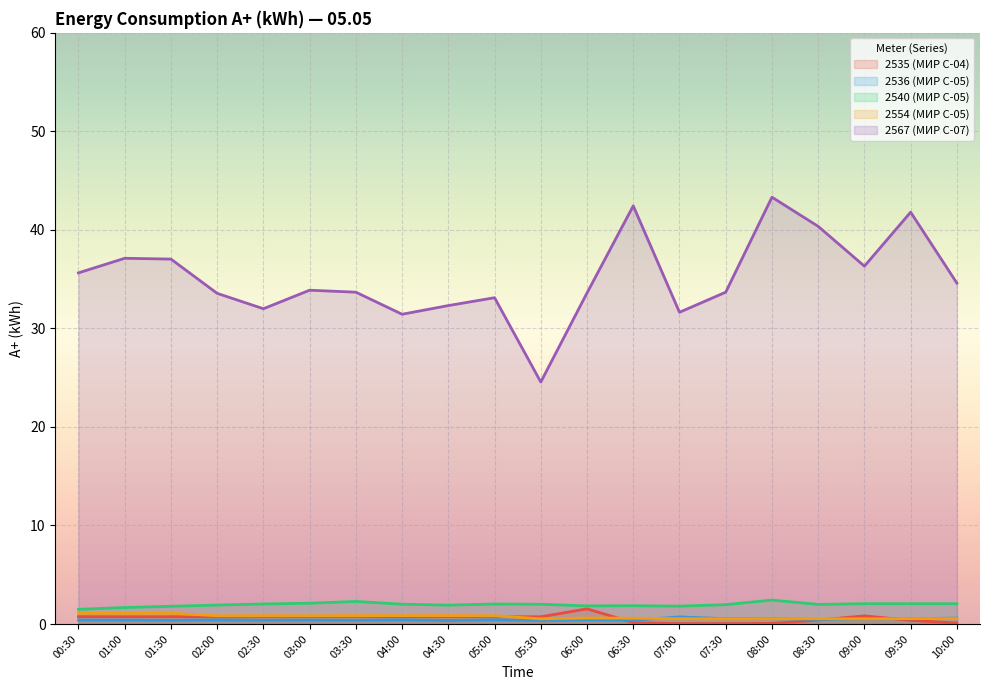

Rank the categories by 2567 (МИР С-07) value from lowest to highest.

05:30, 04:00, 07:00, 02:30, 04:30, 05:00, 02:00, 06:00, 03:30, 07:30, 03:00, 10:00, 00:30, 09:00, 01:30, 01:00, 08:30, 09:30, 06:30, 08:00